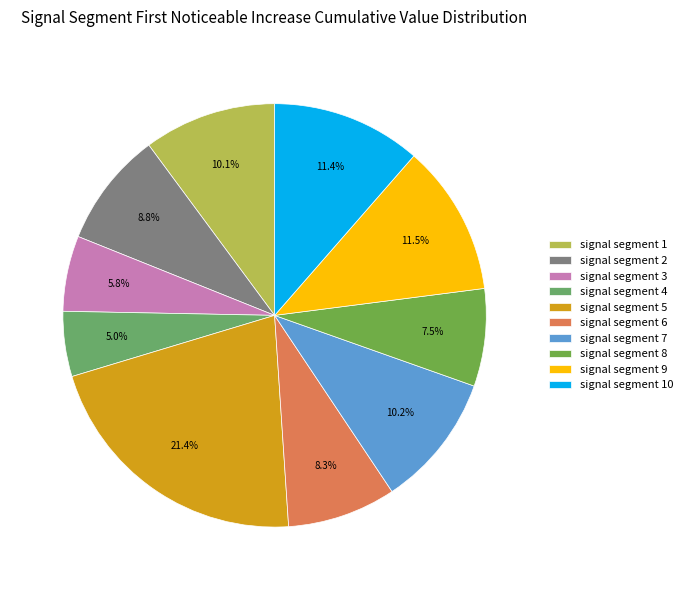

What is the total percentage of signal segment 10 and signal segment 6?

19.7%